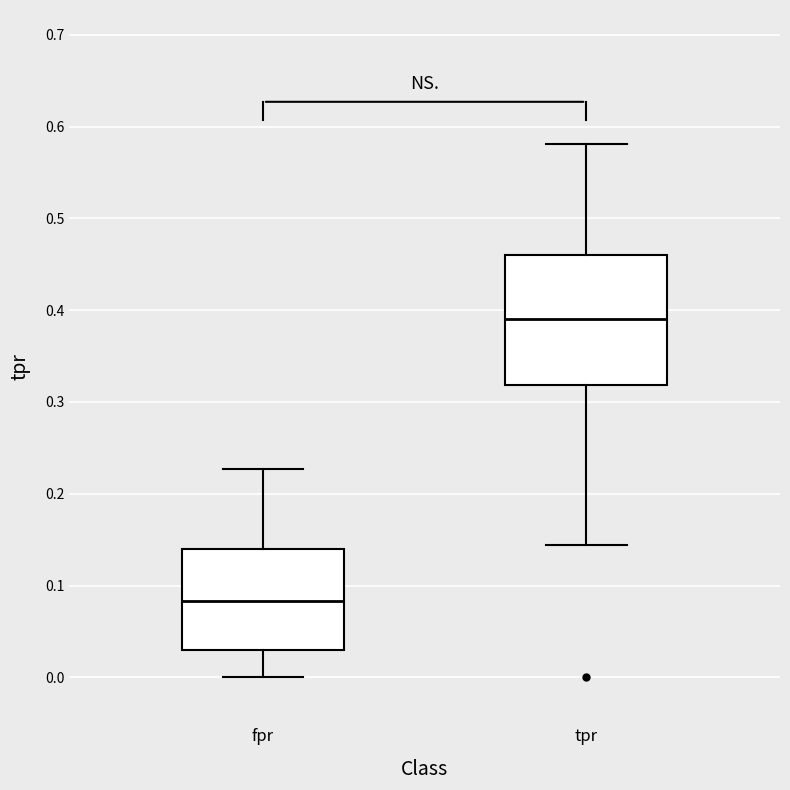

Where is the lower edge of the box for fpr on the y-axis? The values are not printed on the chart, so give them approximately, as read against the axis.

0.03